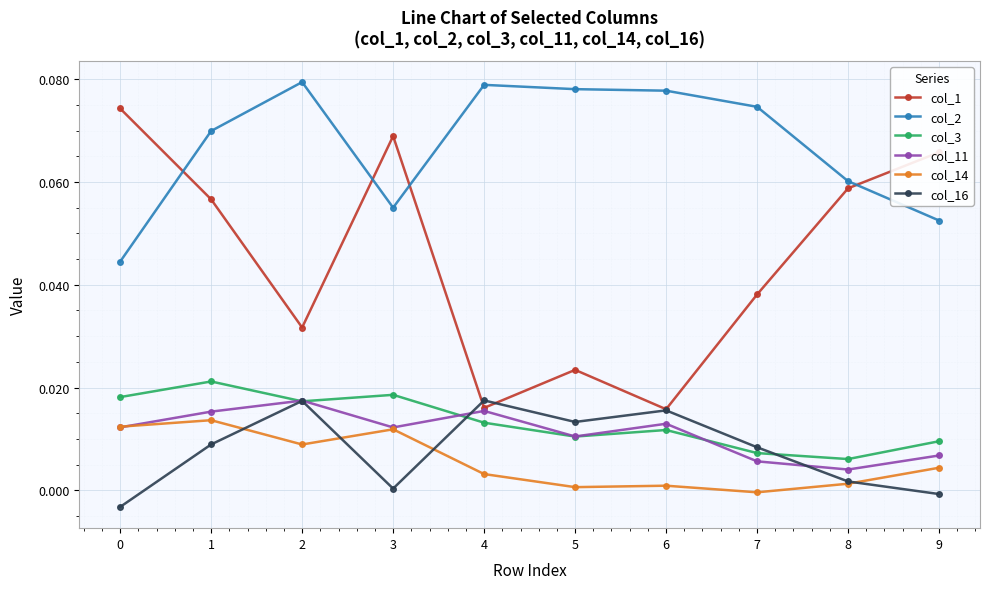

How many interior local peaks does the col_16 series have?

3